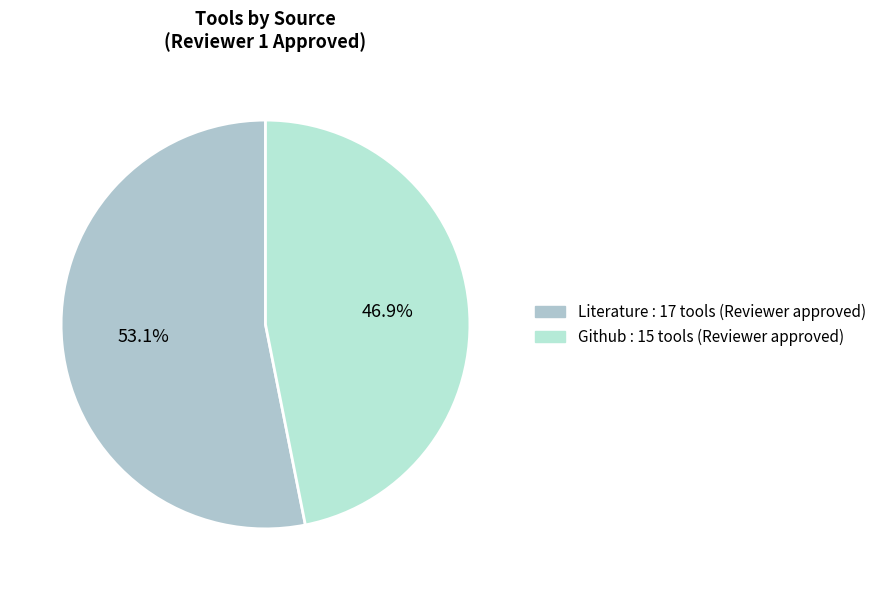

To the nearest percent, what is the difference between the largest and smallest slice percentages?

6%